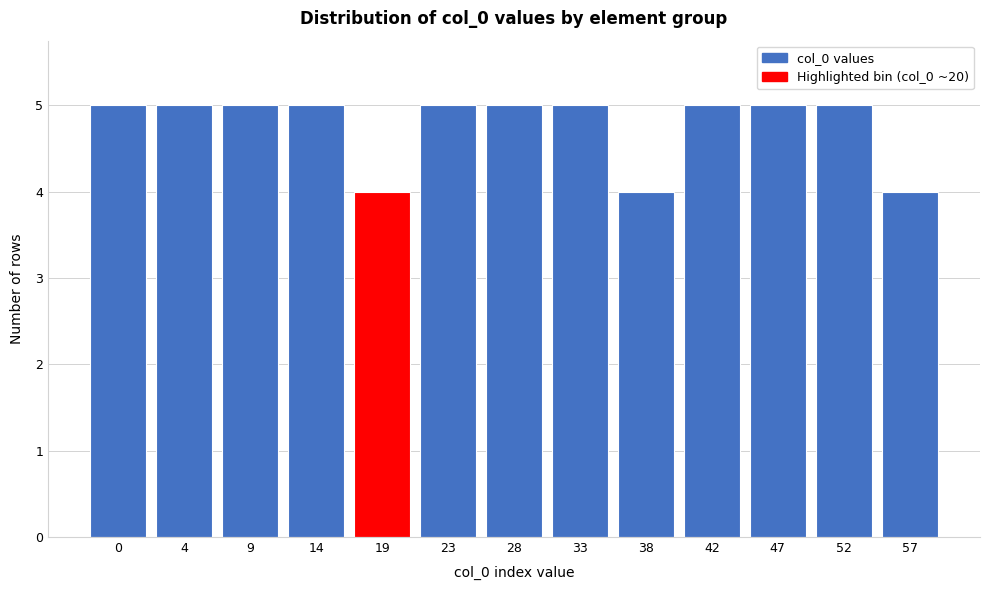

Reading left to right, extract all data points from this chart.

0=5	4=5	9=5	14=5	19=4	23=5	28=5	33=5	38=4	42=5	47=5	52=5	57=4